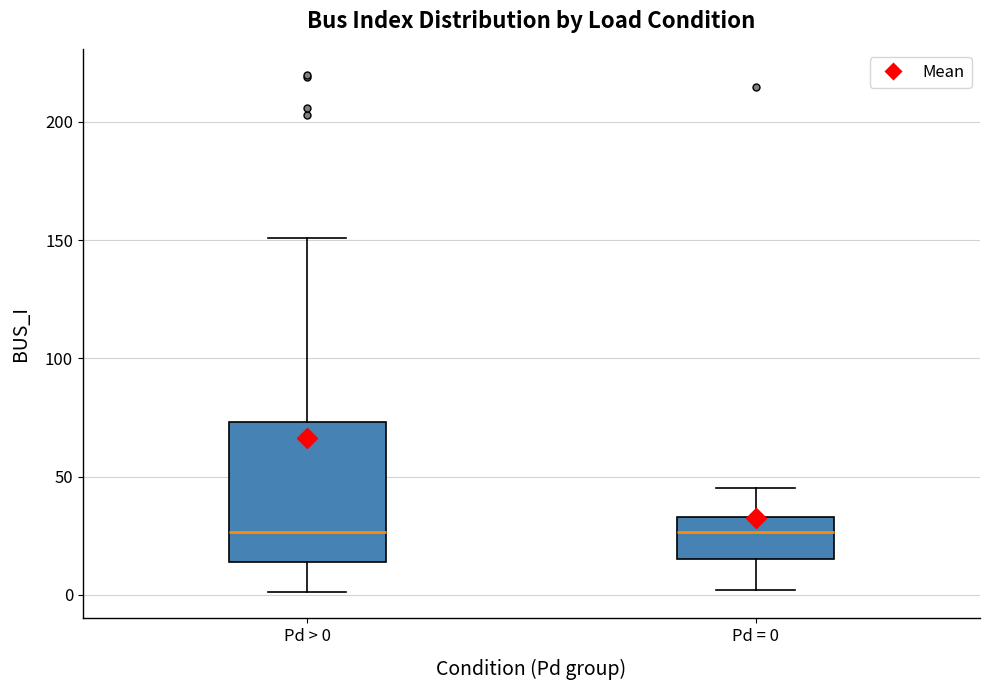

Where is the lower edge of the box for Pd = 0 on the y-axis? The values are not printed on the chart, so give them approximately, as read against the axis.

15